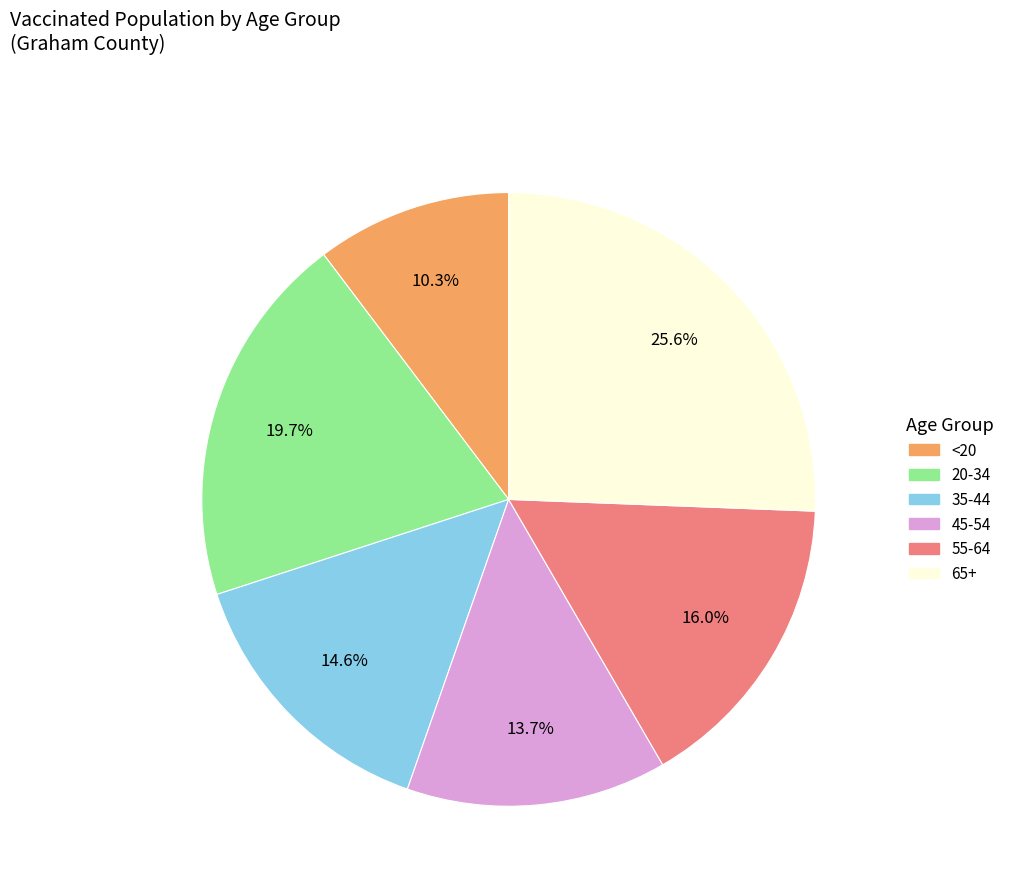

To the nearest percent, what is the average slice percentage?

17%